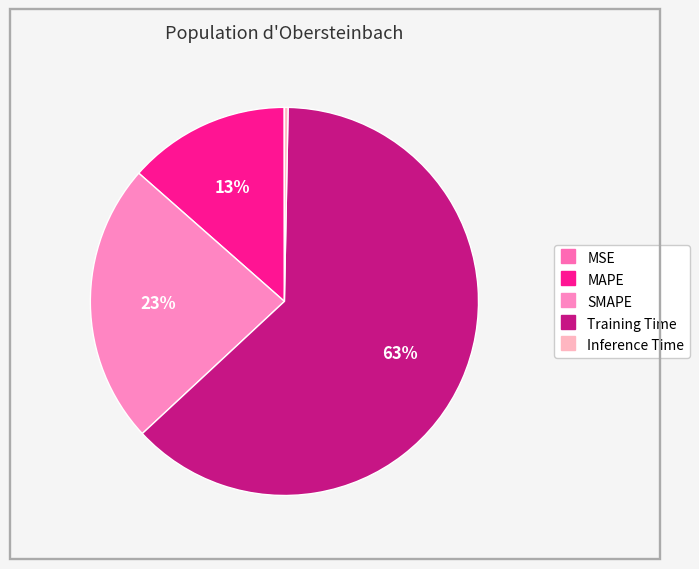

Count the number of slices in the pie.

5